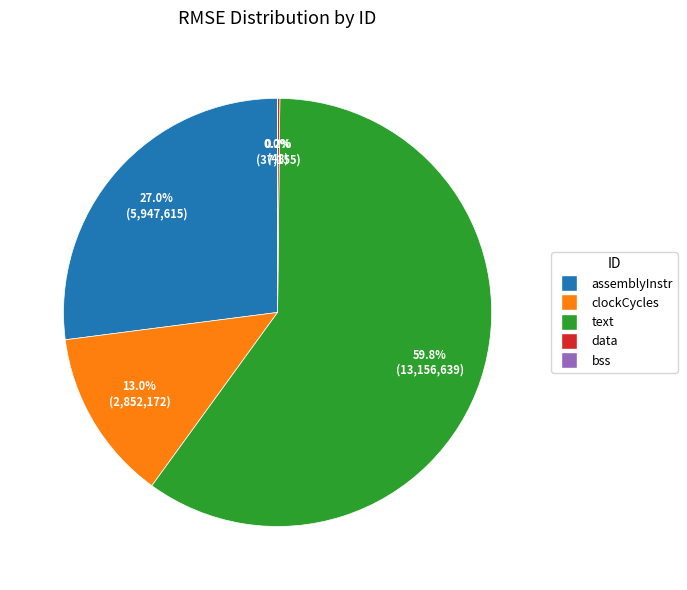

Which slice is the largest?

text